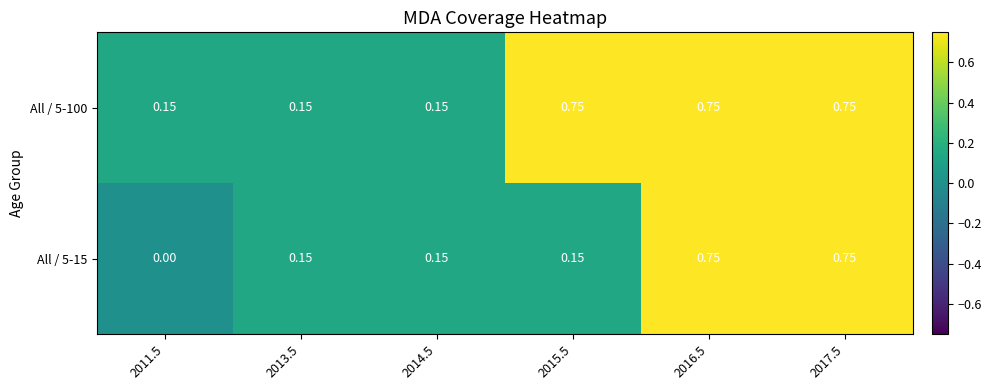

Is the value of All / 5-100 at 2017.5 greater than the value of All / 5-15 at 2014.5?

Yes